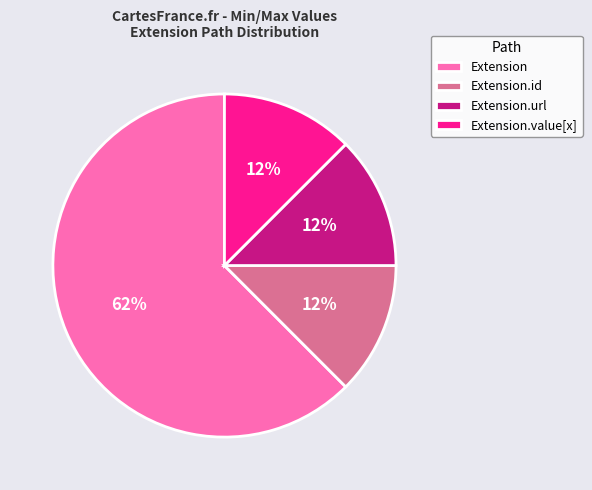

How many slices are in this pie chart?

4